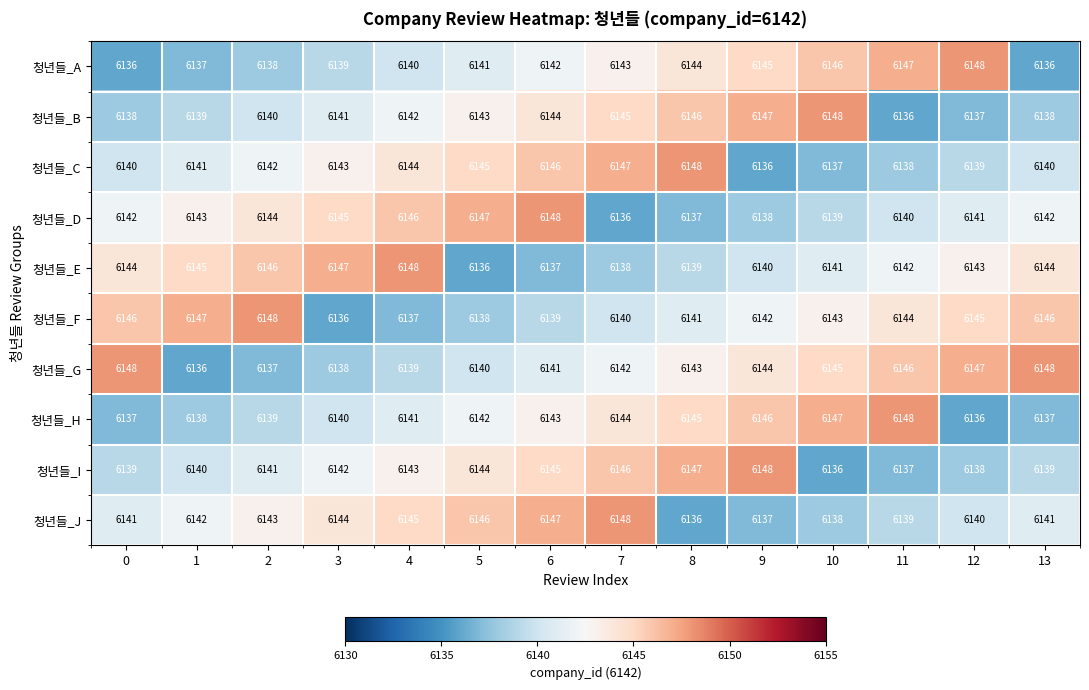

How many categories are shown in the chart?

14